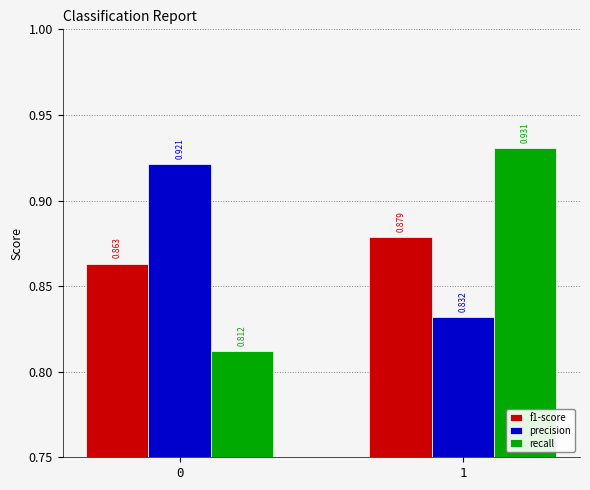

Which series changed the most between 0 and 1?

recall